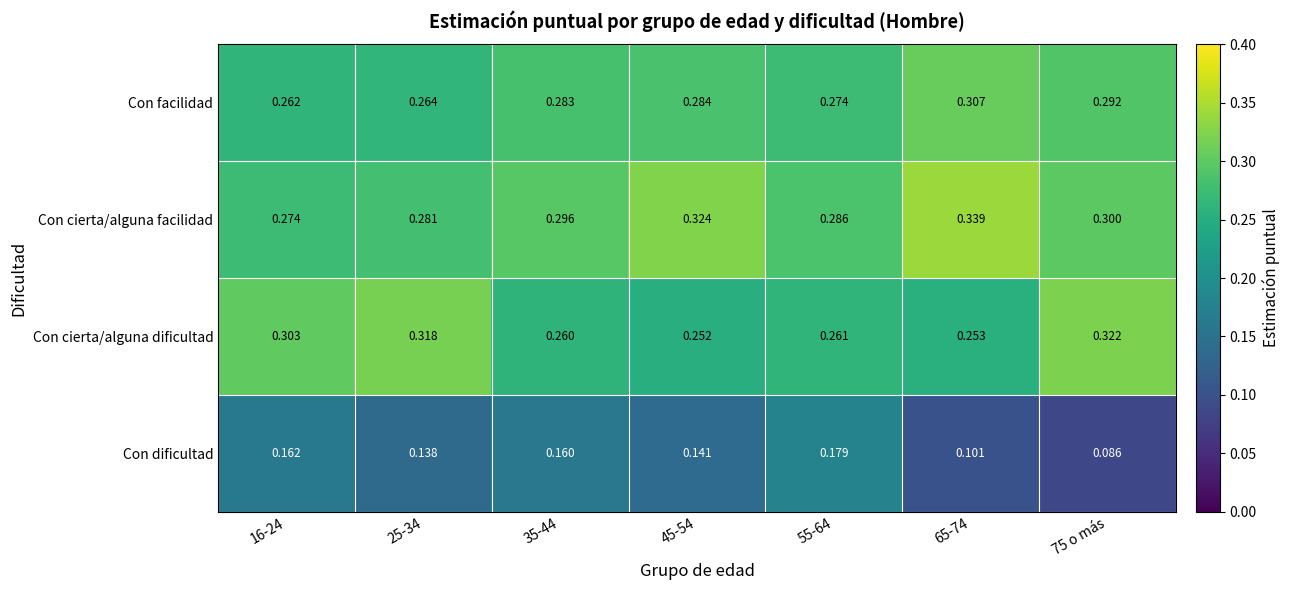

Which series changed the most between 25-34 and 75 o más?

Con dificultad